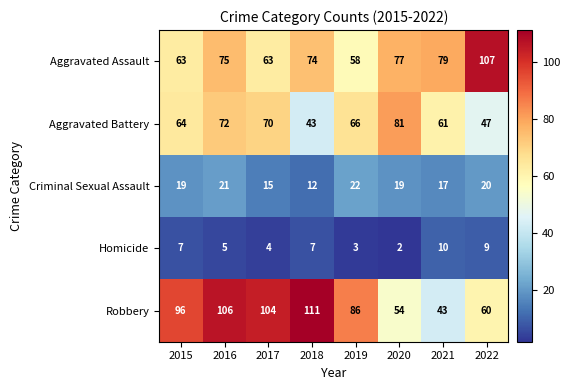

Which label corresponds to the largest value in the chart?

2018